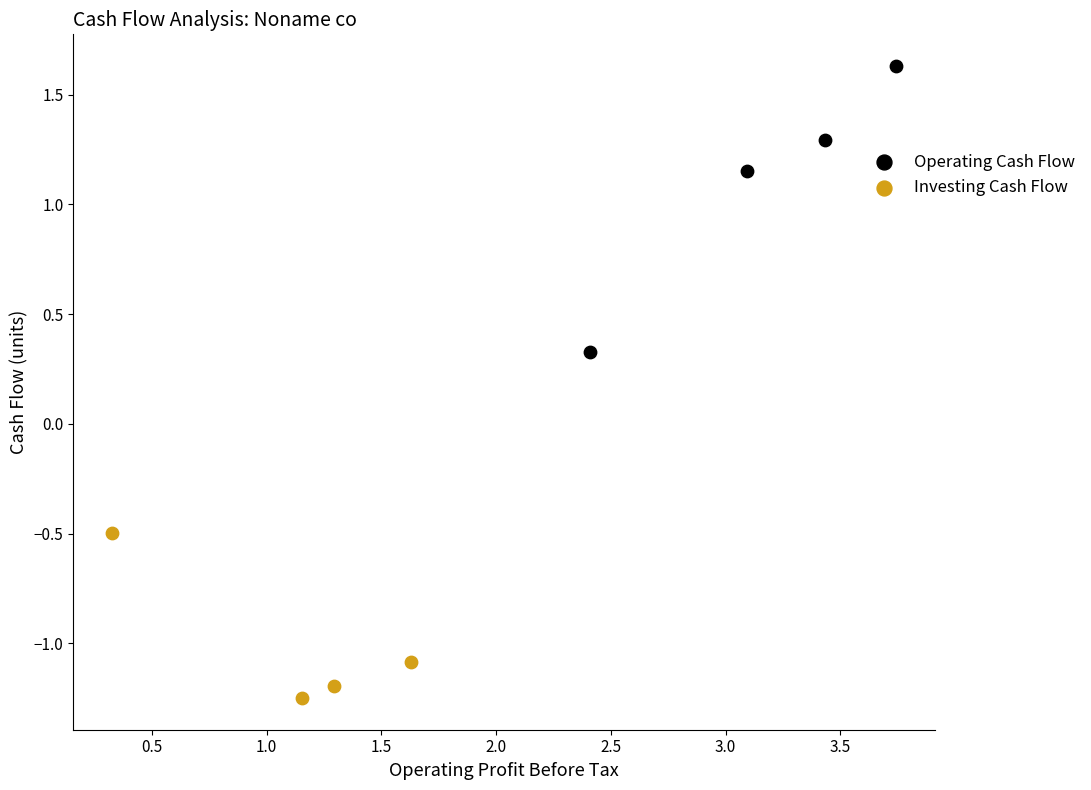

Which series has the largest Y range (max minus min)?

Operating Cash Flow